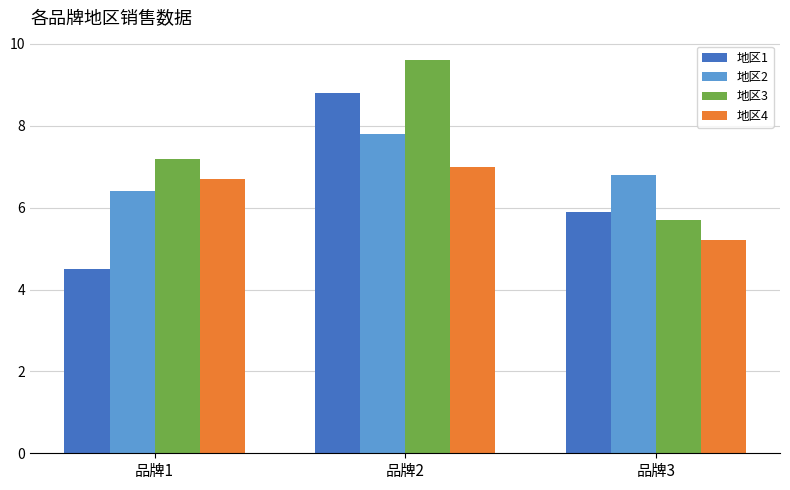

Rank the categories by 地区4 value from lowest to highest.

品牌3, 品牌1, 品牌2